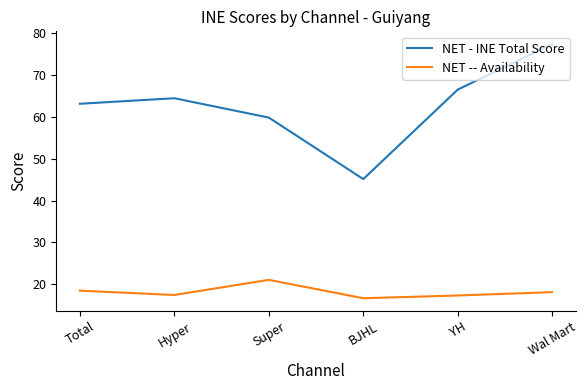

How many distinct data groups are displayed?

2